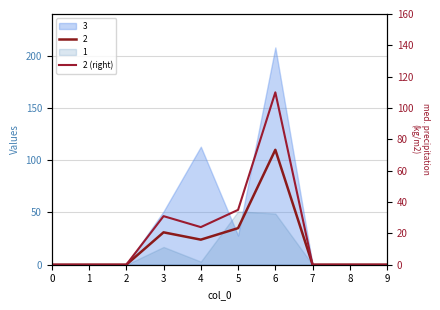

List the labels in order of value, smallest first.

0, 1, 2, 7, 8, 9, 4, 3, 5, 6